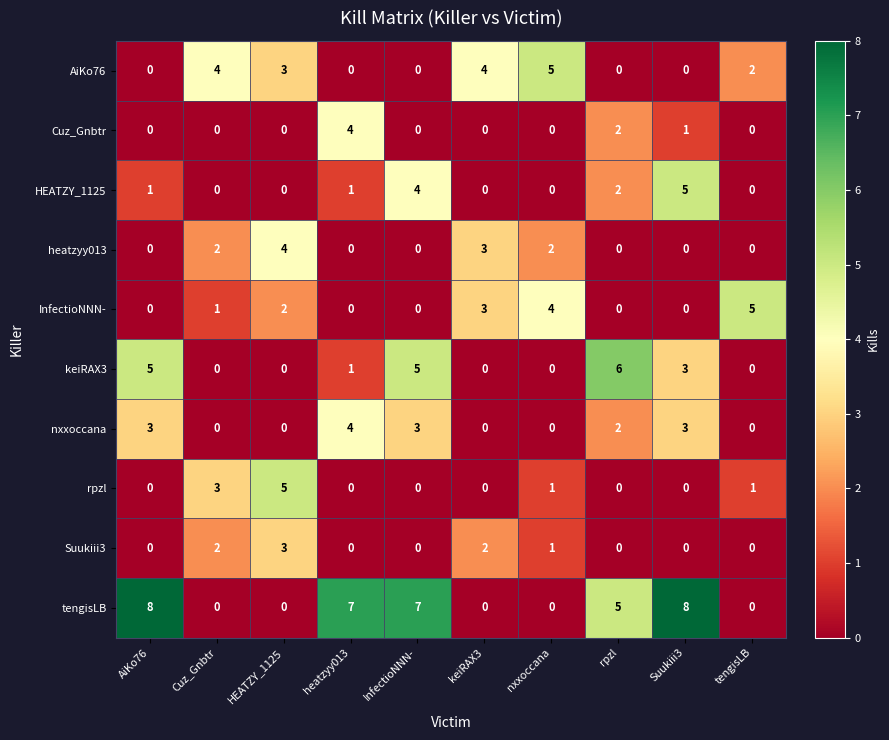

Which category has the highest value in the Cuz_Gnbtr series?

heatzyy013